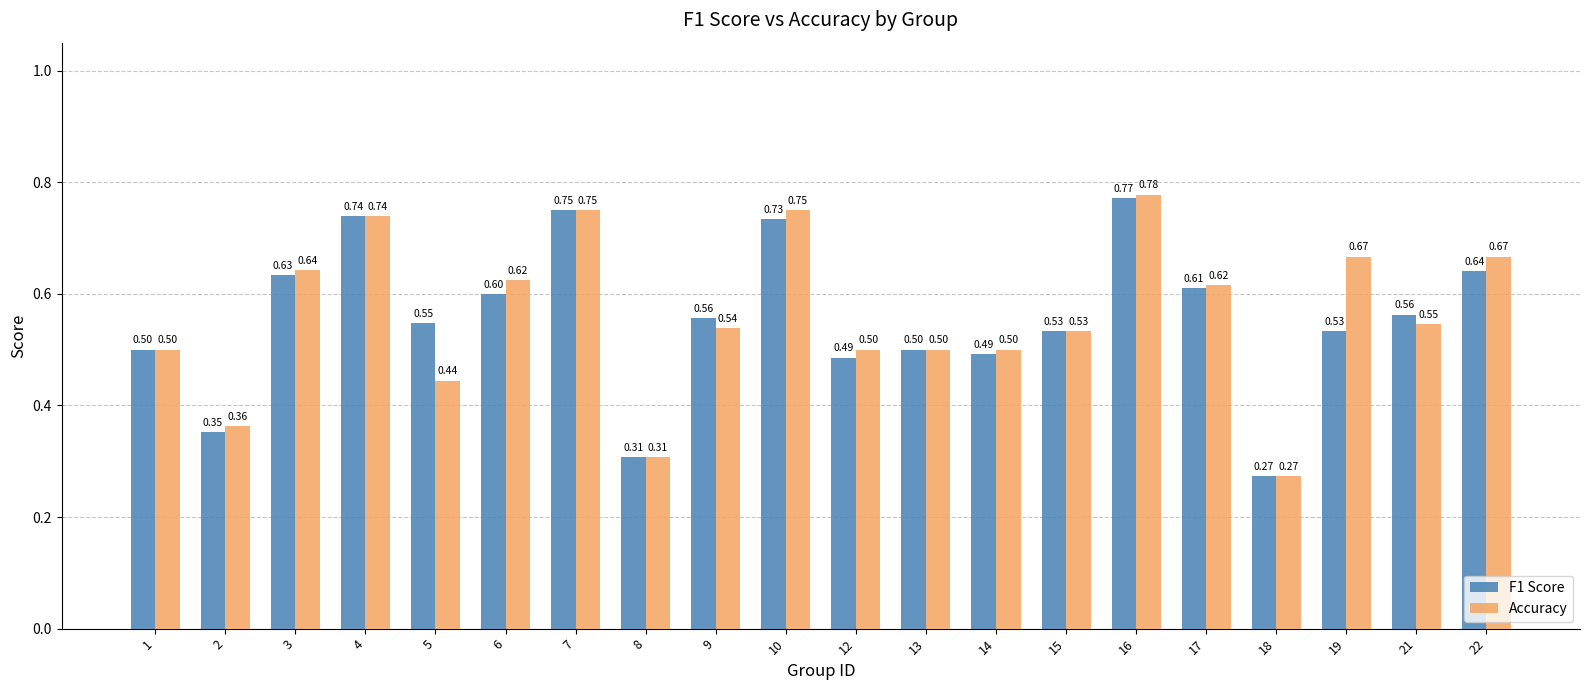

Does the chart contain any negative values?

No